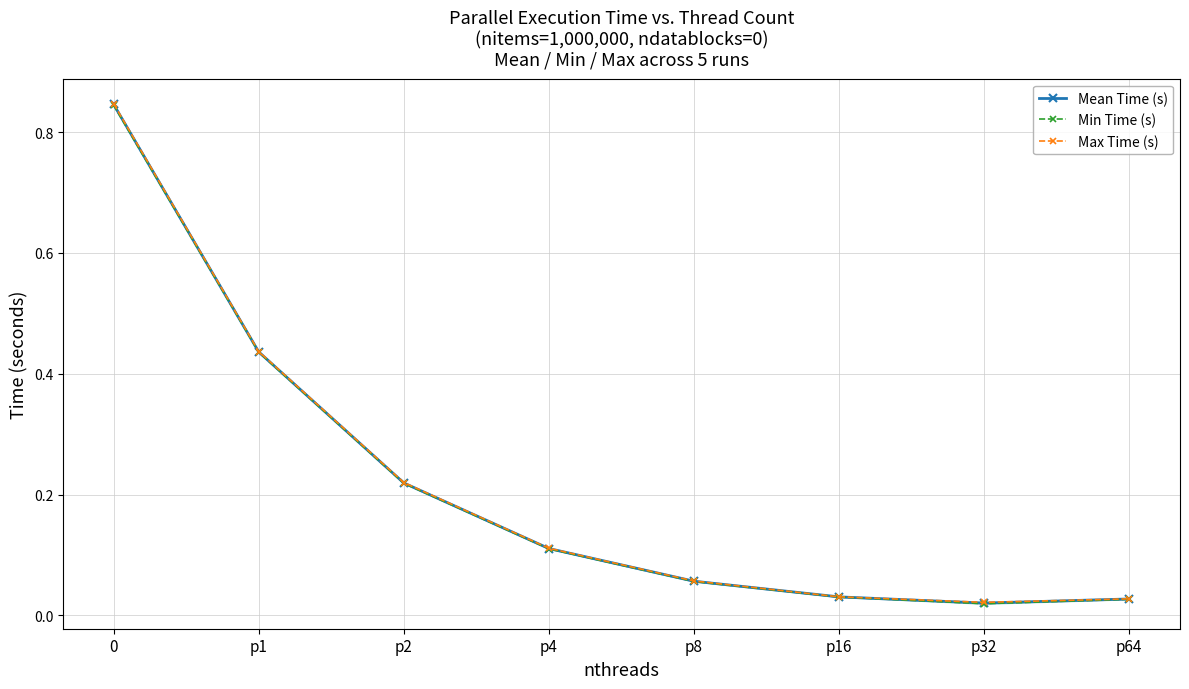

What is the sum of the Min Time (s) values at p2 and 0?

1.1